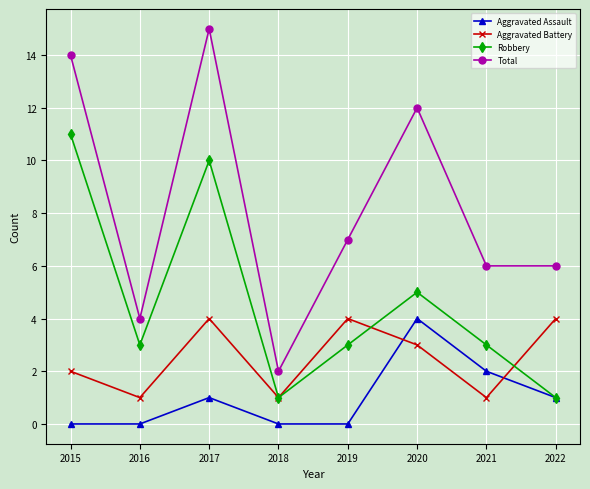

Which series has the largest total across all categories?

Total